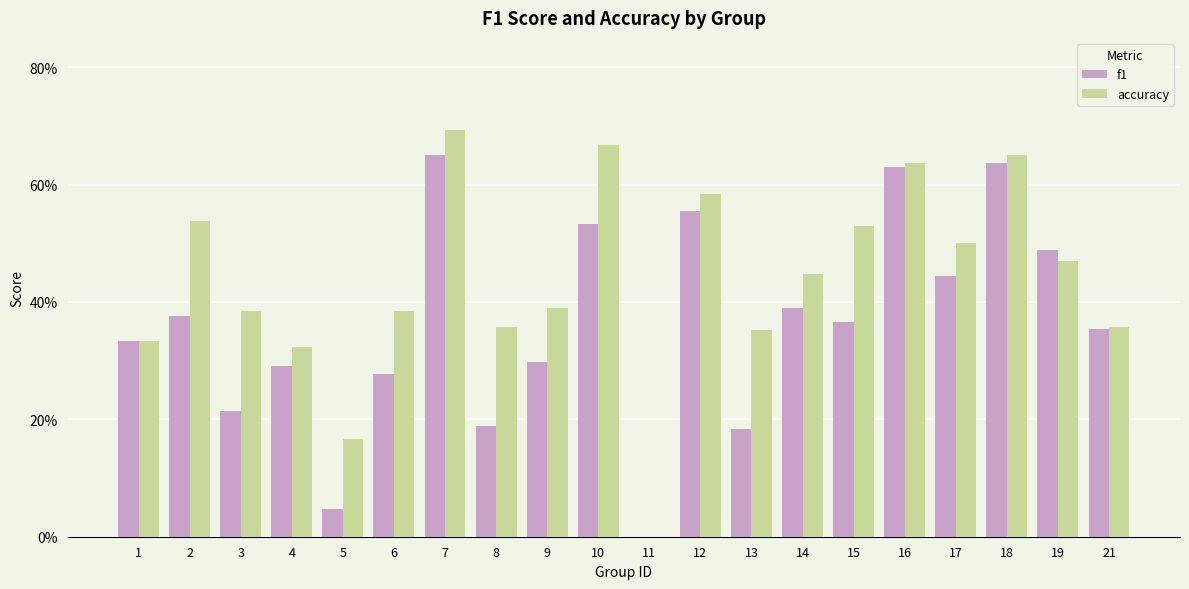

Which series has the largest total across all categories?

accuracy